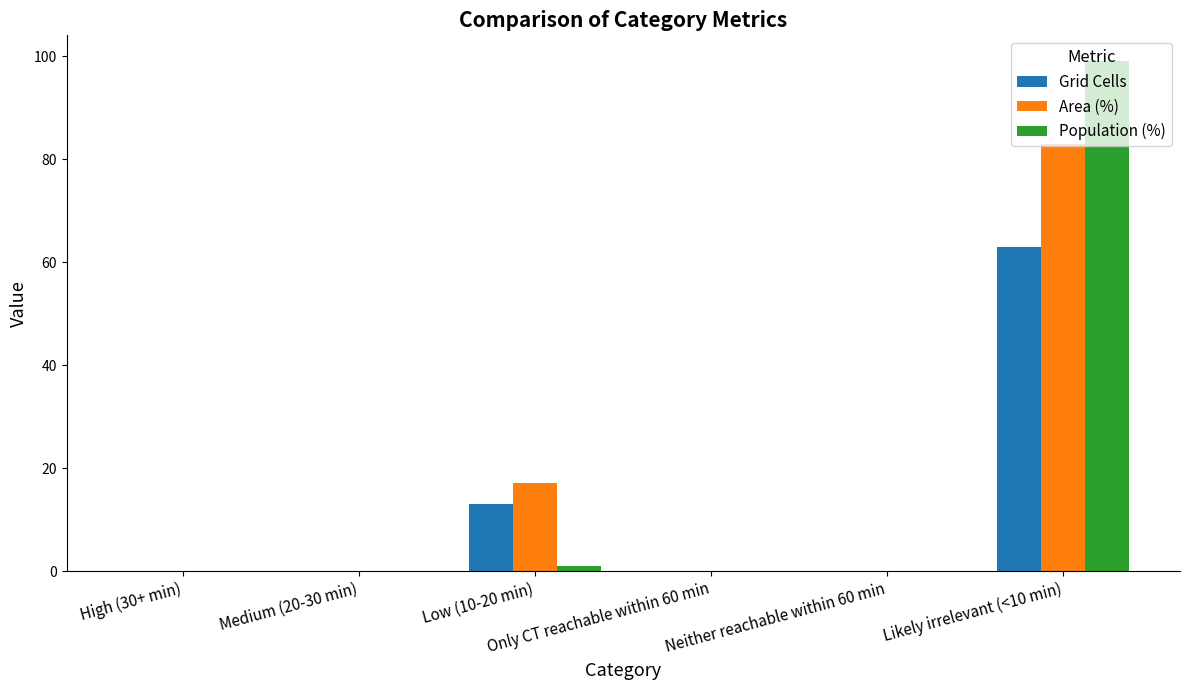

What is the sum of all Area (%) values?

100.0